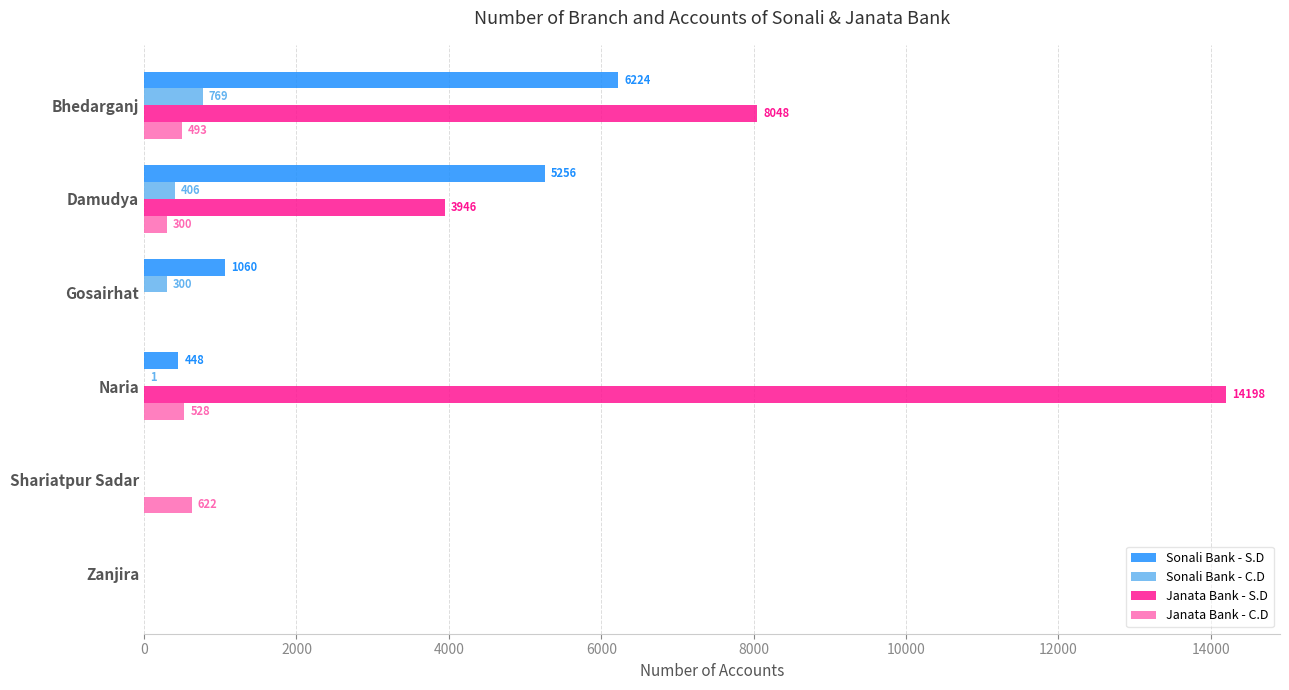

At which label does Janata Bank - C.D reach its peak?

Shariatpur Sadar